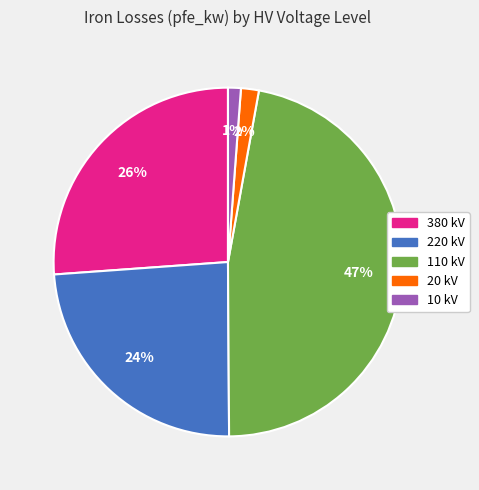

Is there a majority slice in this chart?

No